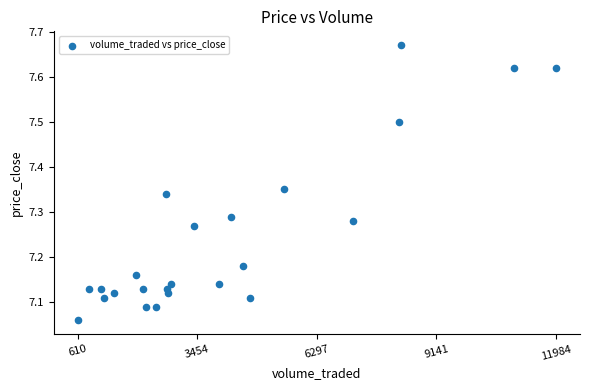

What is the range of Y values (max minus min)?

0.6